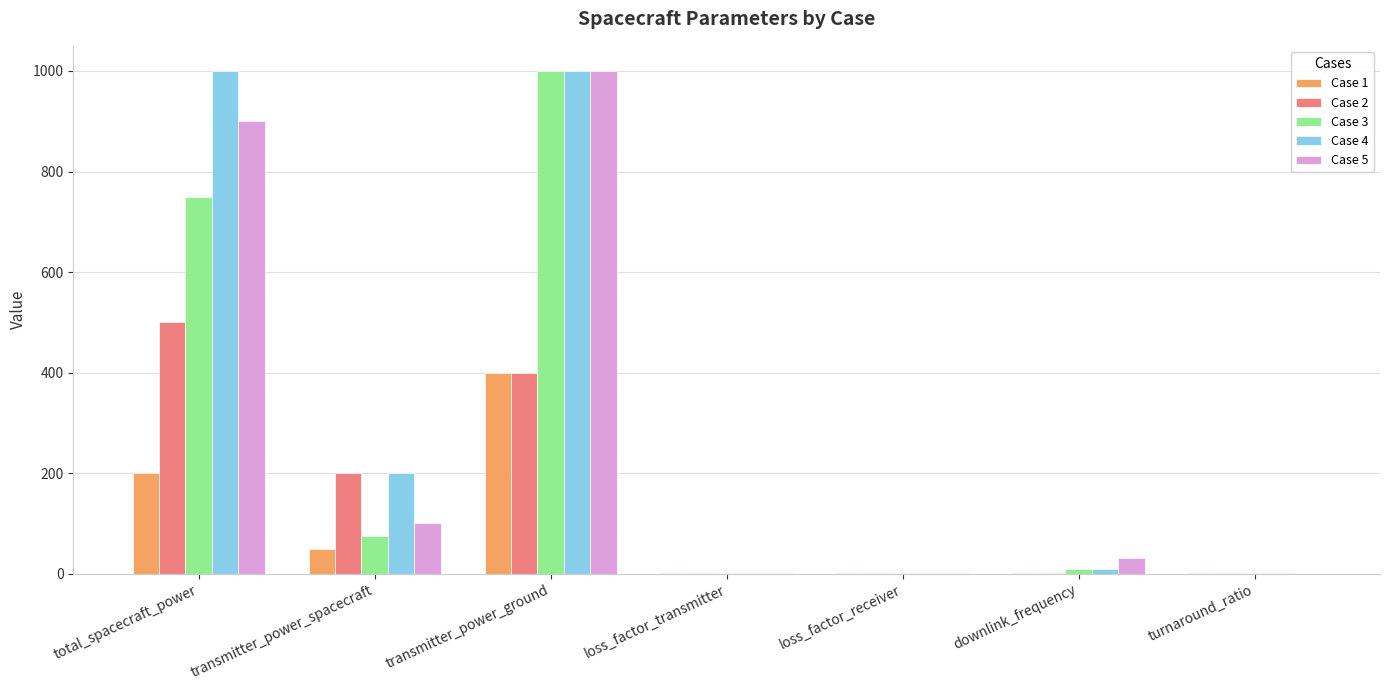

The value of Case 4 at transmitter_power_ground is 1000.0. True or false?

True